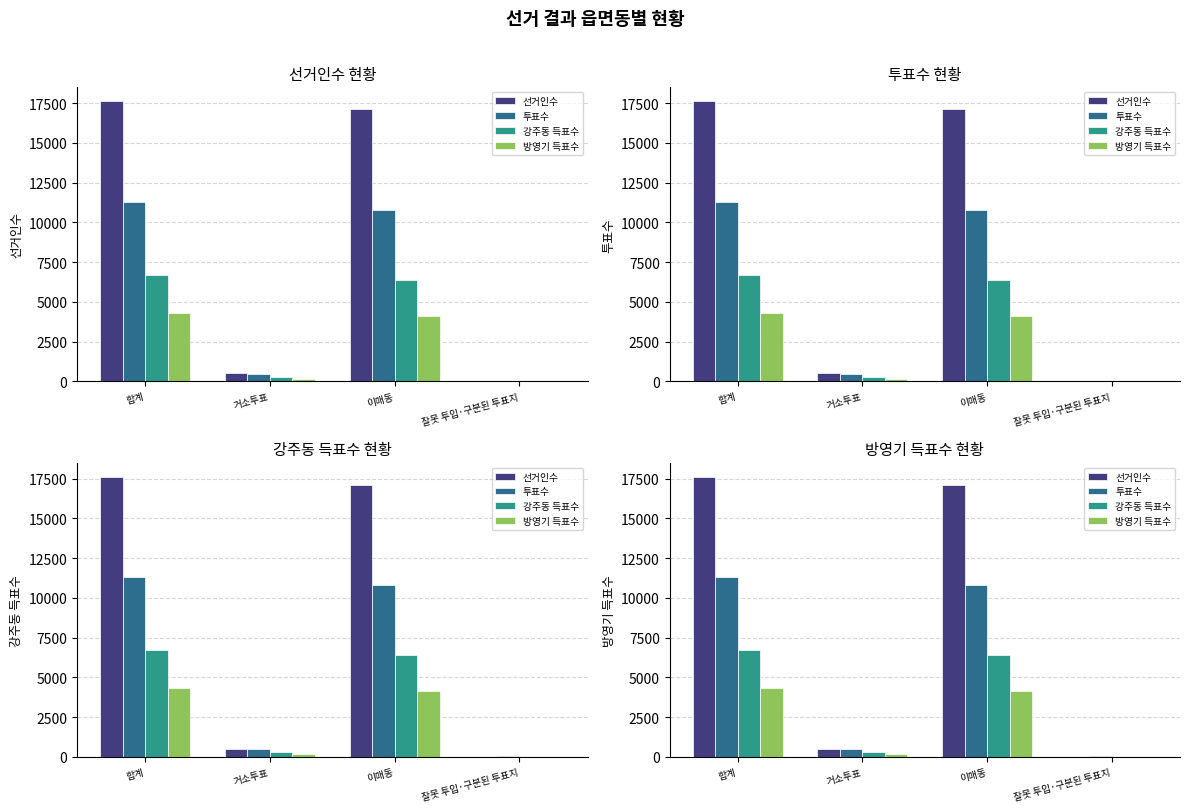

True or false: 강주동 득표수 has a value of 4191 at 이매동.

False